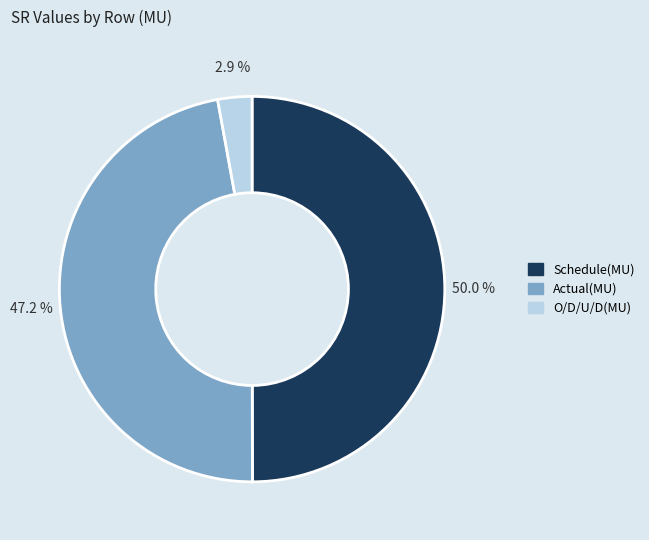

Which slice is the smallest?

O/D/U/D(MU)